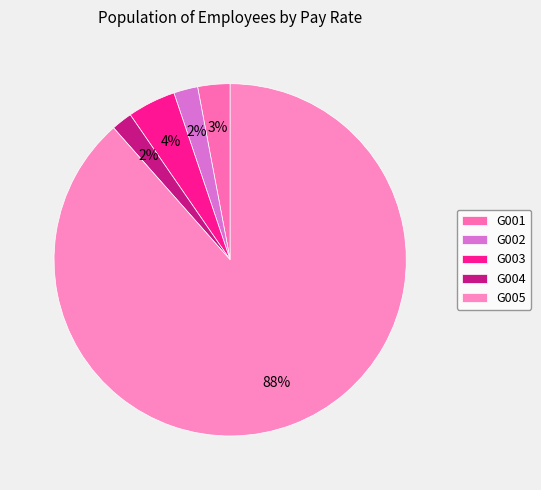

True or false: G002 accounts for 12% of the total.

False